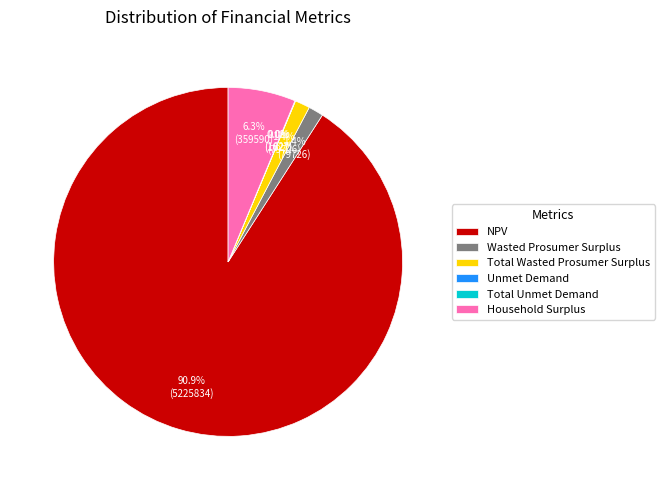

What percentage do NPV and Total Wasted Prosumer Surplus together represent?

92.3%